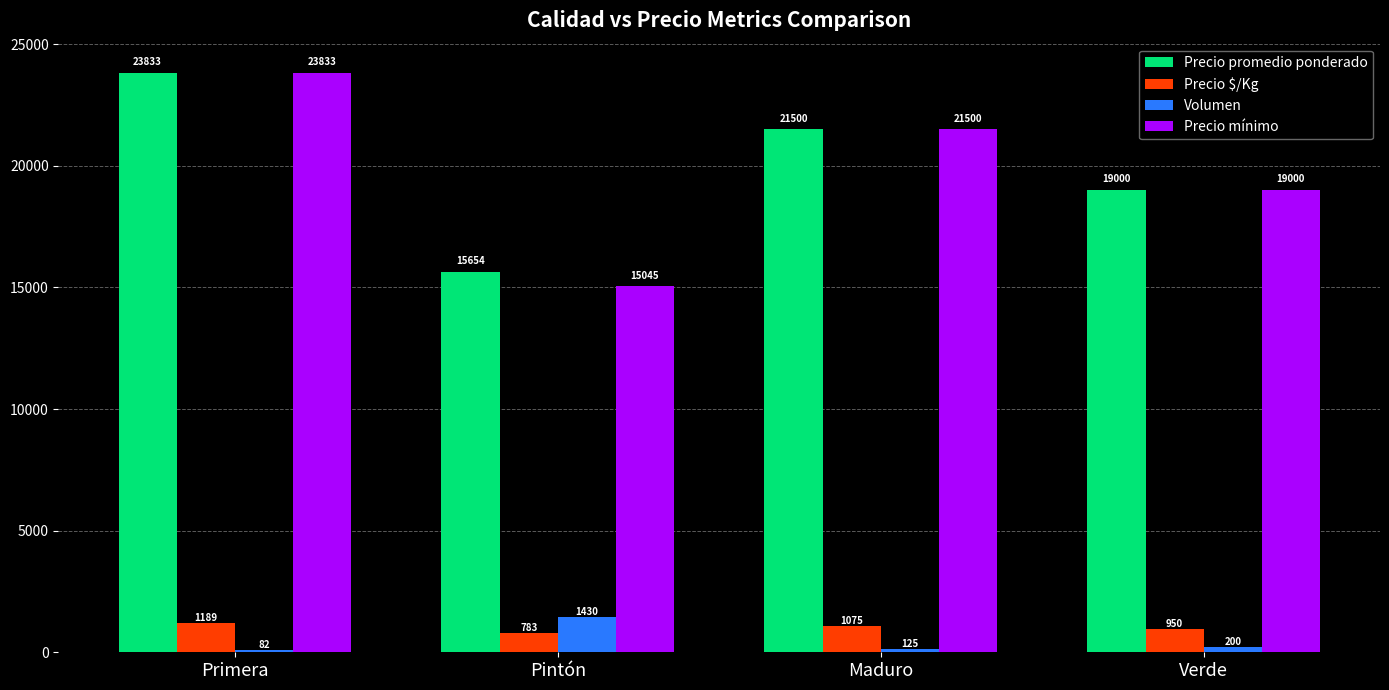

Is it true that Volumen equals 2196 at Pintón?

False